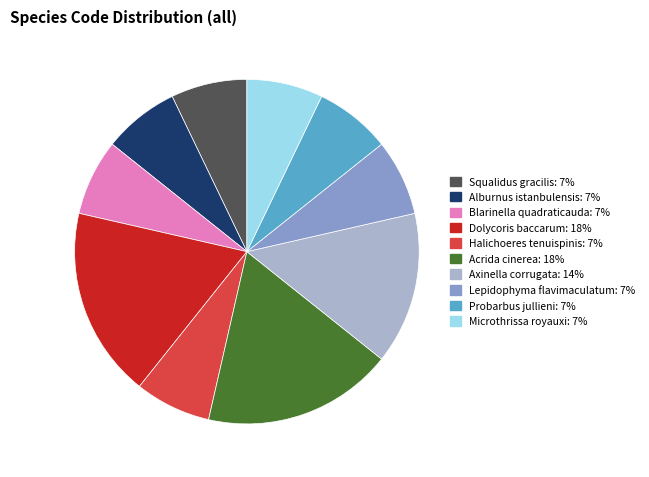

Combined, do Acrida cinerea and Blarinella quadraticauda account for over 50%?

No